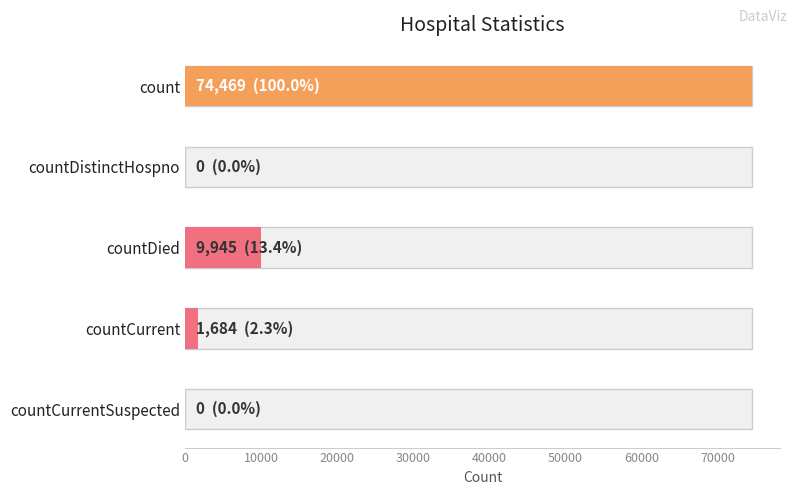

What is the difference between the maximum and minimum values?

74469